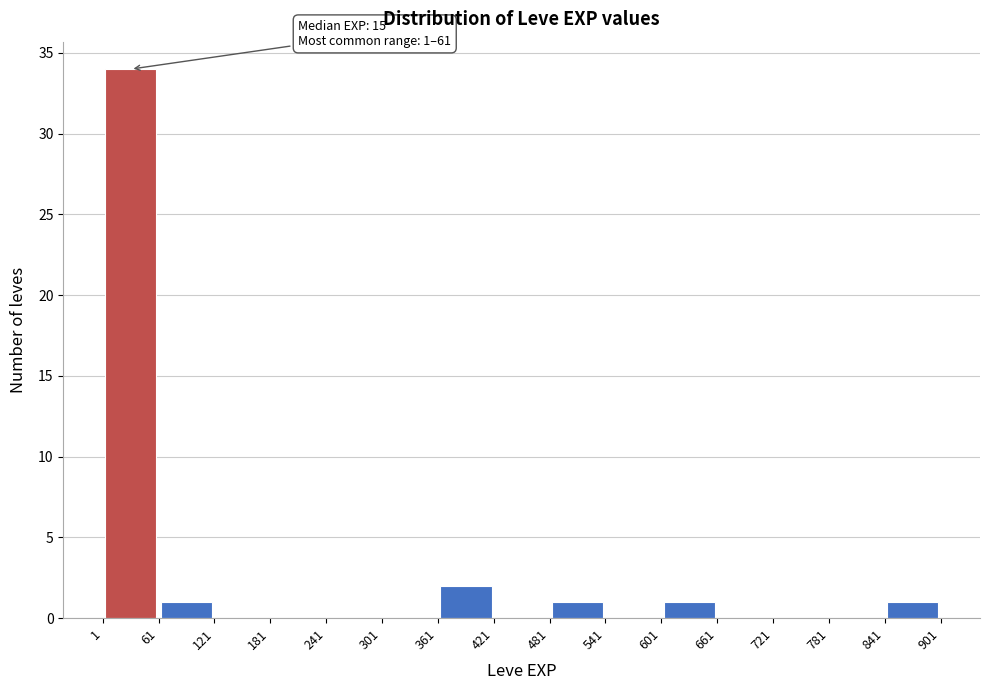

Which range on the x-axis has the tallest bar?

1 to 61